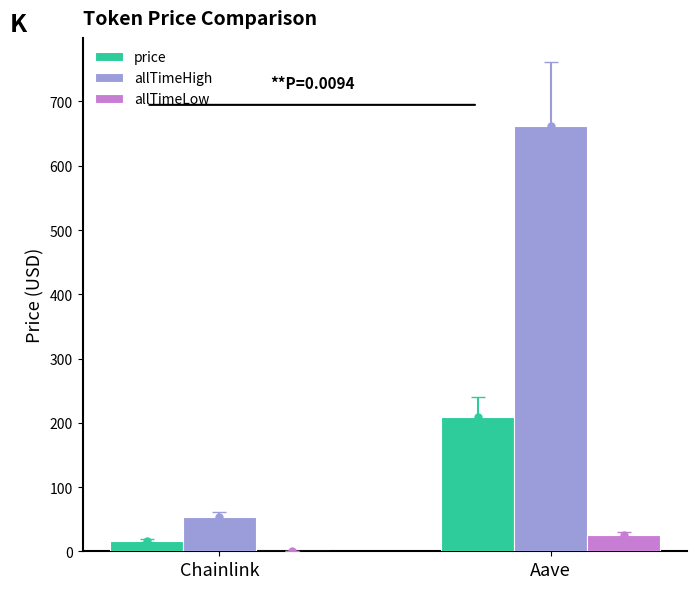

Reading left to right, list all the values displayed in this chart.

price: 16.7	208.7
allTimeHigh: 52.7	661.7
allTimeLow: 0.1	26.0